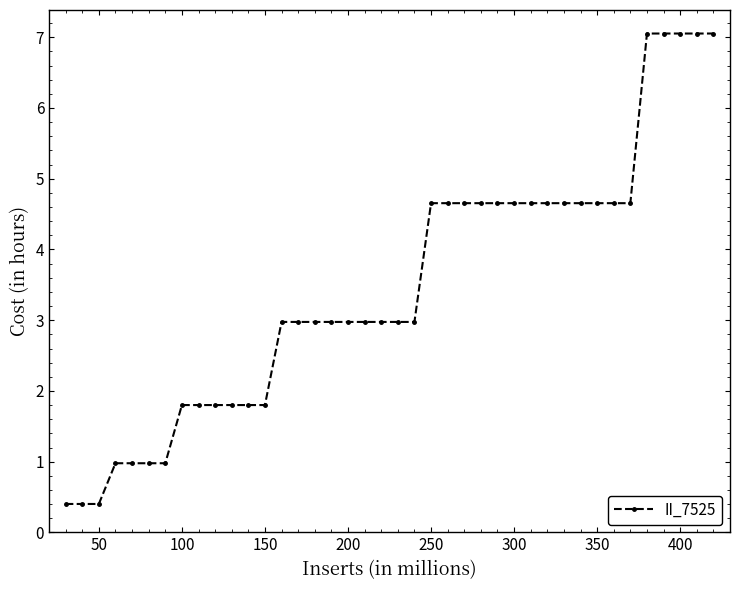

What is the value of the 12th point from the left?

1.8